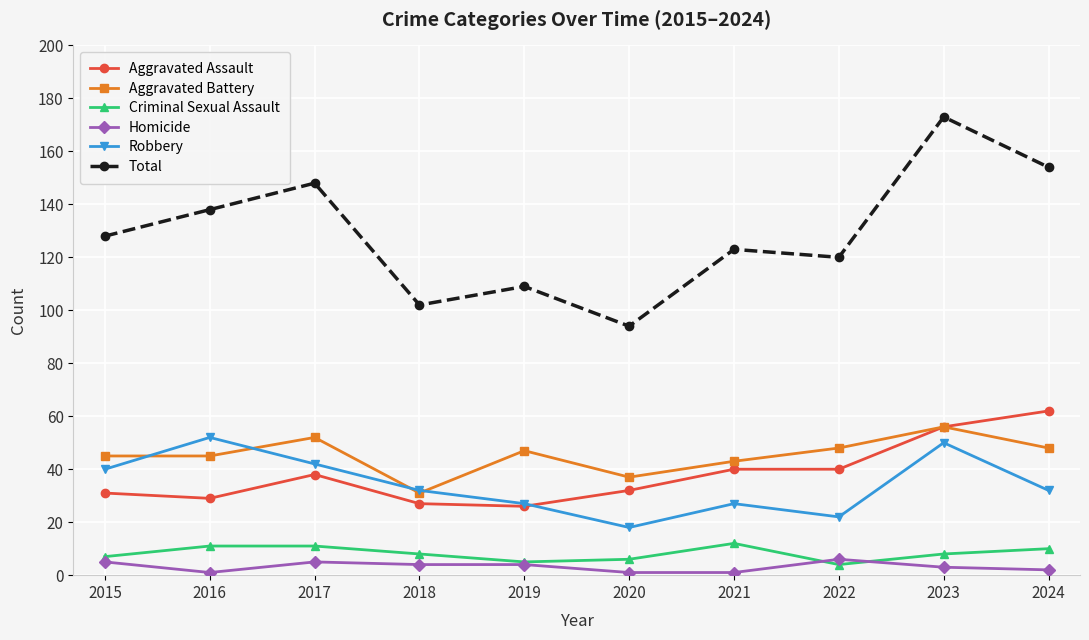

Which label corresponds to the largest value in the chart?

2023